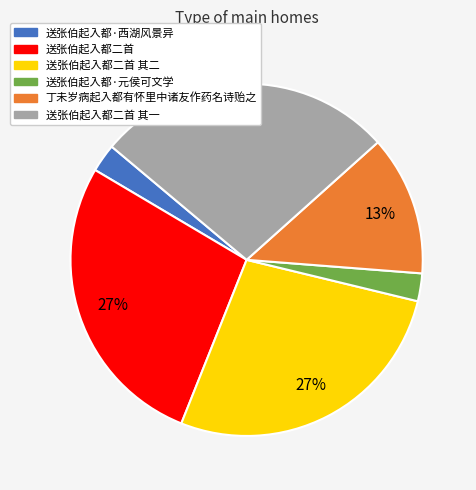

To the nearest percent, what is the average slice percentage?

17%